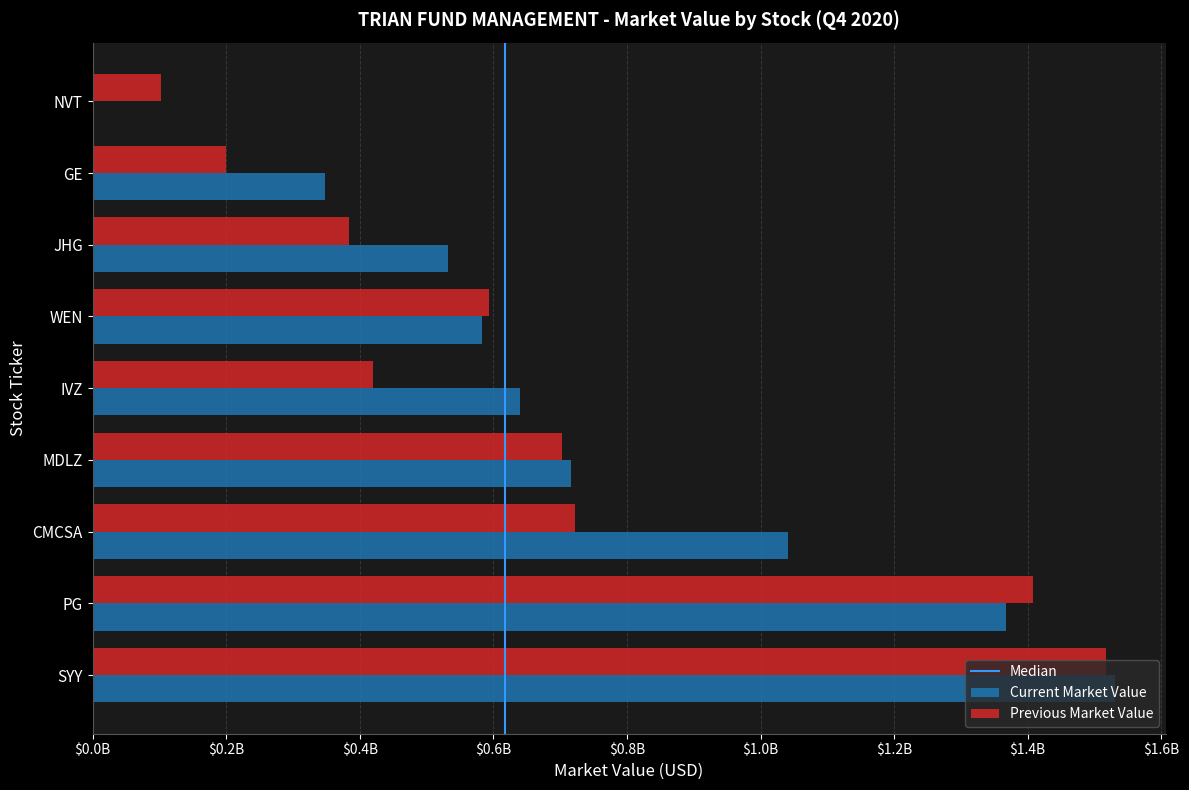

How many data points in Previous Market Value are less than 593863000?

4